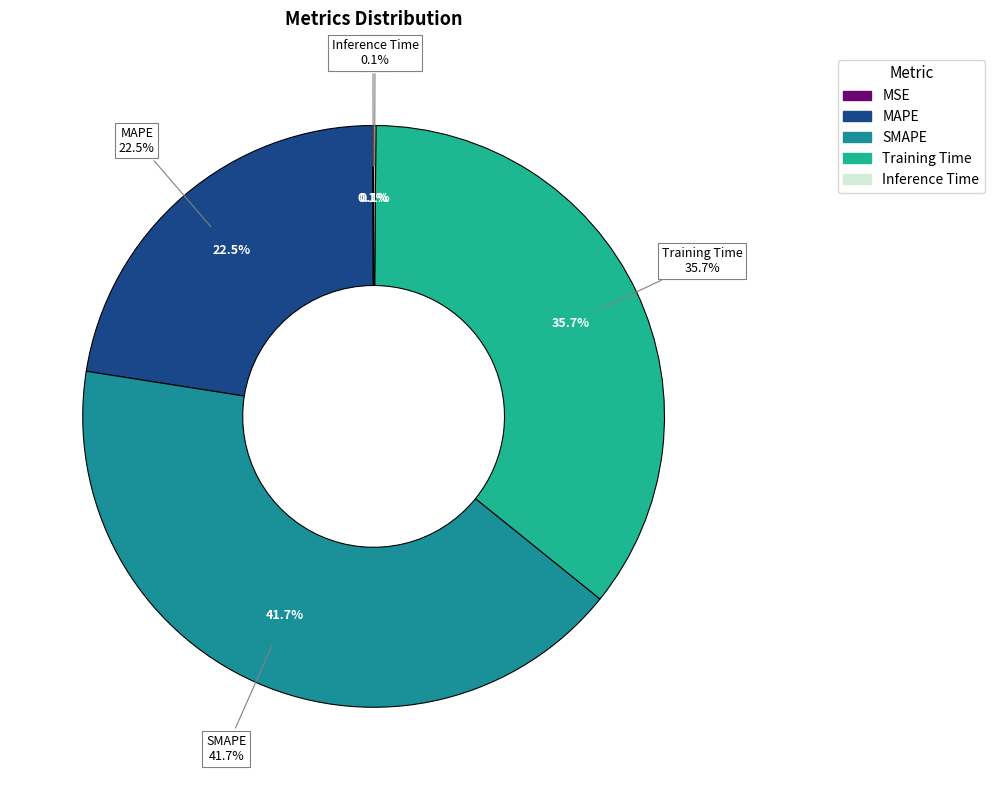

Does Inference Time account for over 50% of the chart?

No